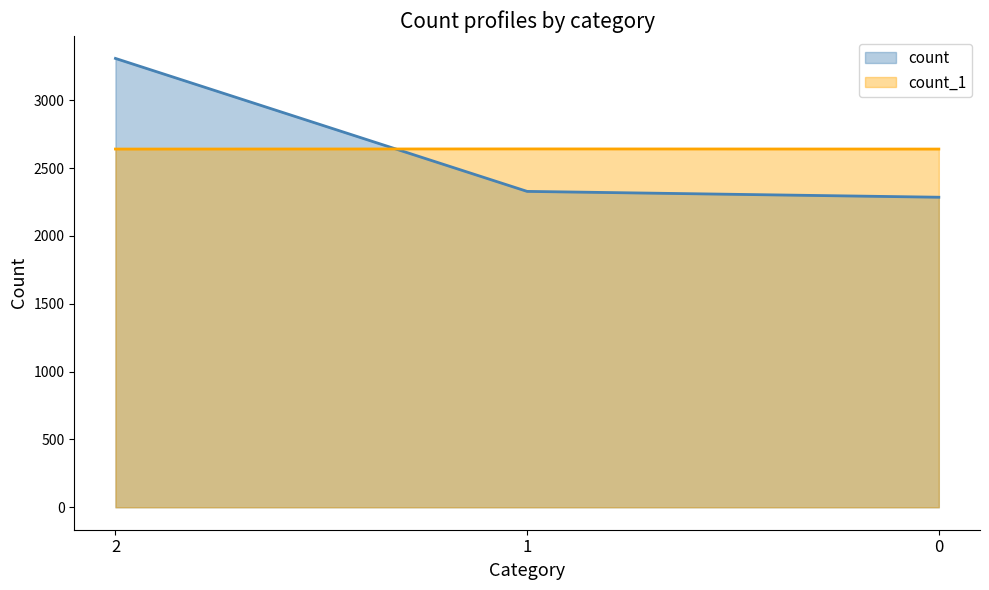

How many series are shown in this chart?

2